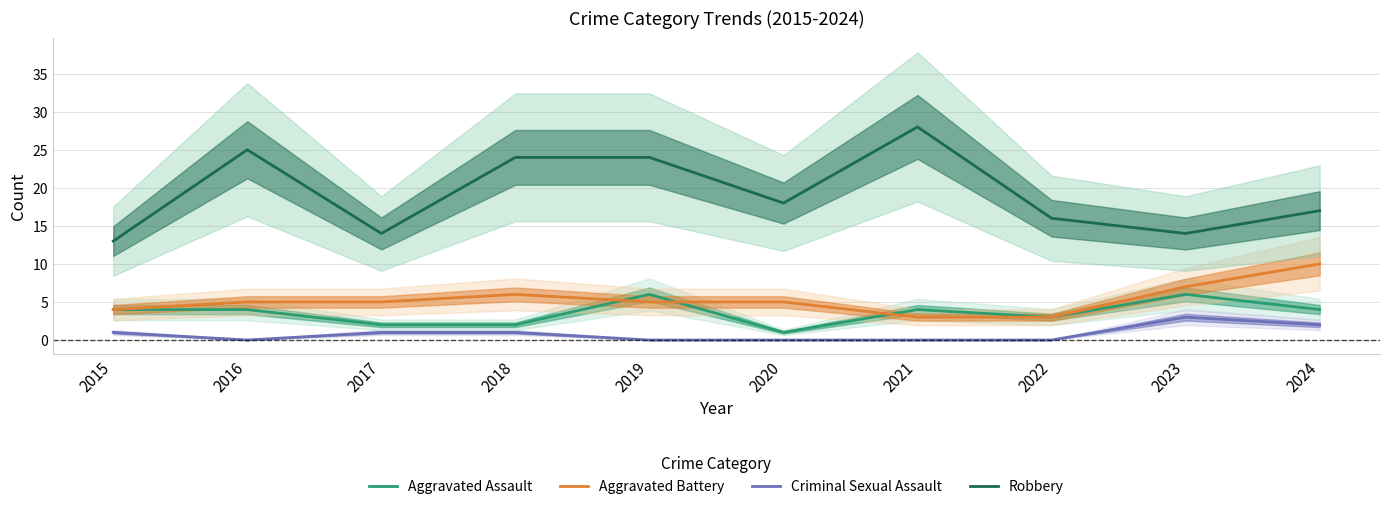

What are all the series names shown in the legend?

Aggravated Assault, Aggravated Battery, Criminal Sexual Assault, Robbery